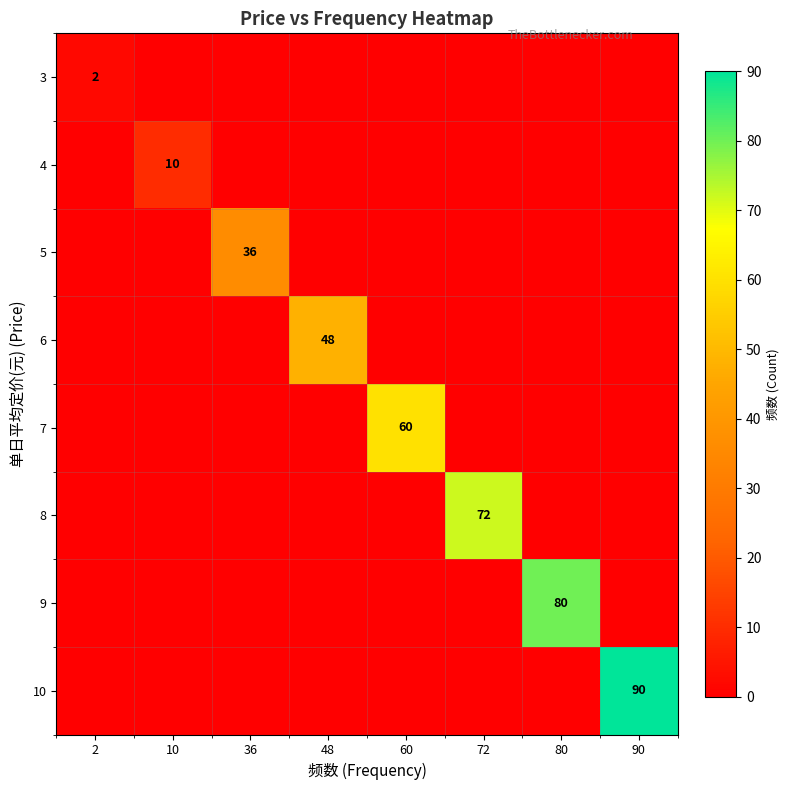

What is the difference between the highest and lowest values at 72?

72